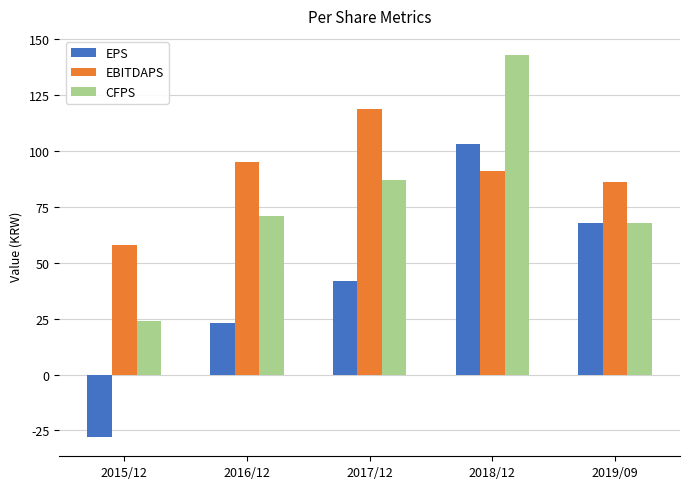

At 2016/12, list the series in order from largest to smallest.

EBITDAPS, CFPS, EPS